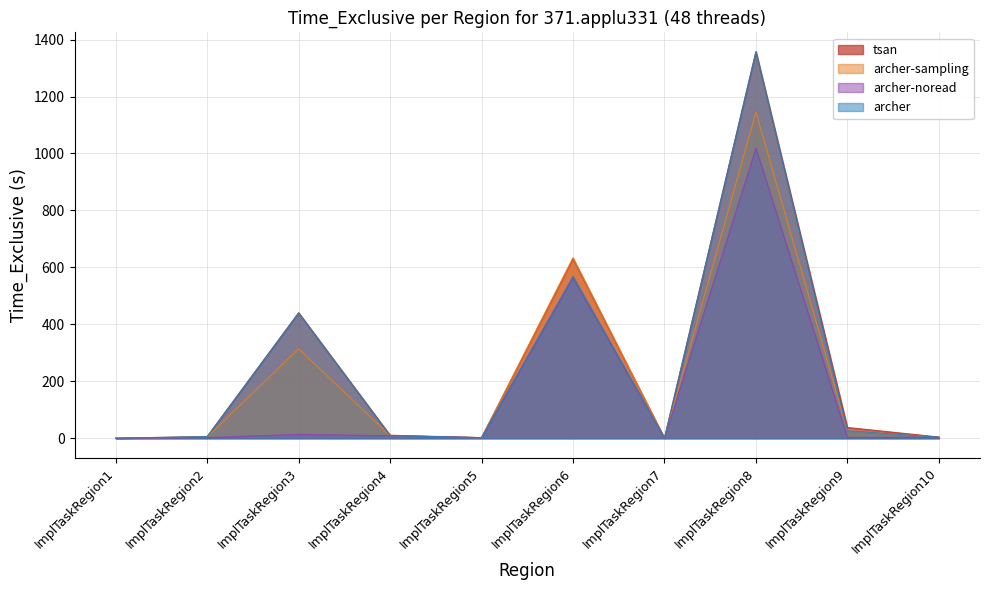

Rank the series at ImplTaskRegion1 from lowest to highest value.

archer-sampling, archer, archer-noread, tsan